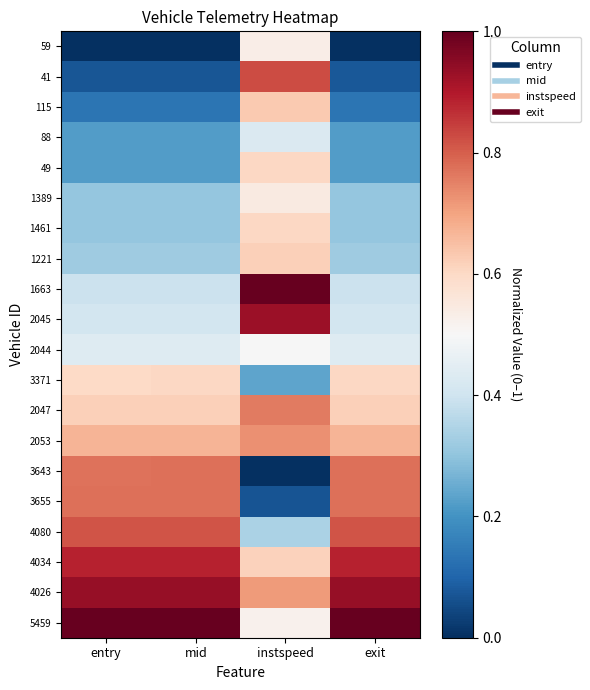

What is the difference between the highest and lowest values at mid?

1.0